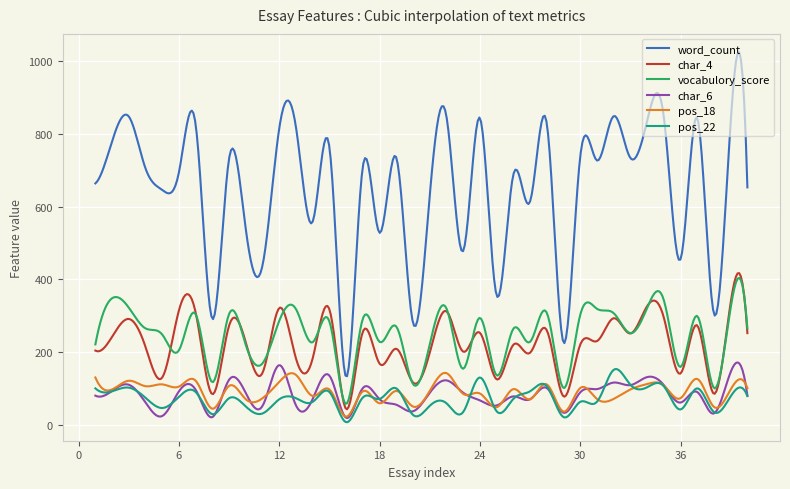

Which series has the largest total across all categories?

word_count